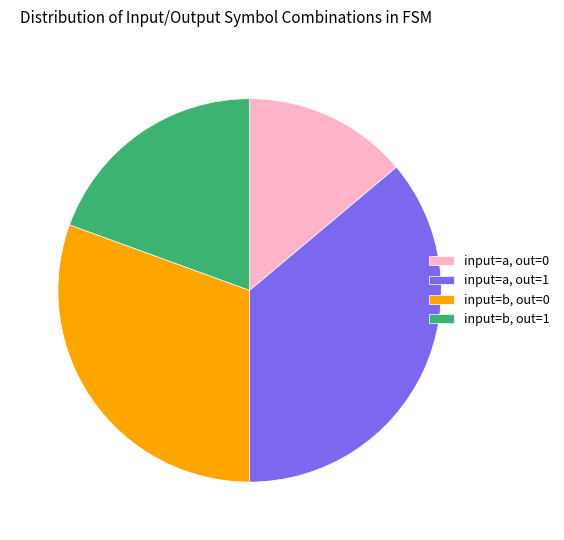

How many segments does this pie chart have?

4